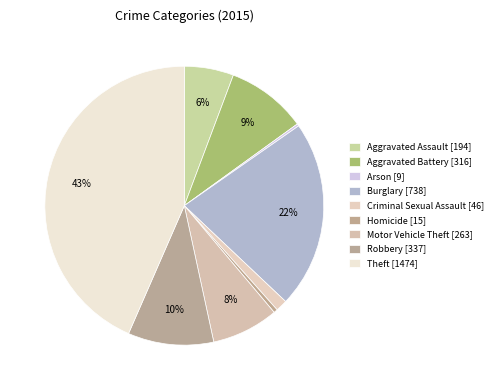

The Arson slice represents 14% of the pie. True or false?

False